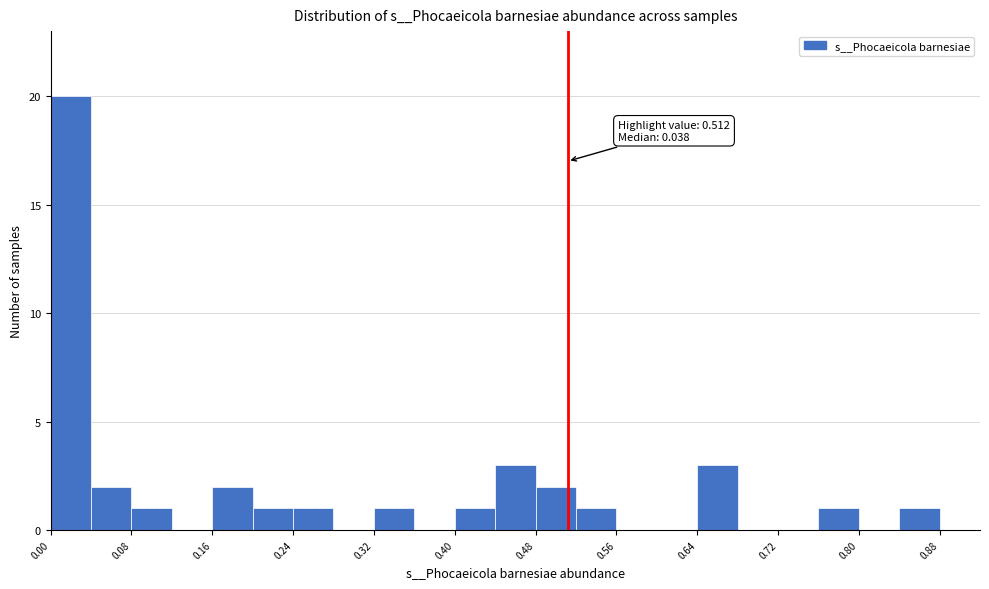

Which range on the x-axis has the tallest bar?

0.00 to 0.04